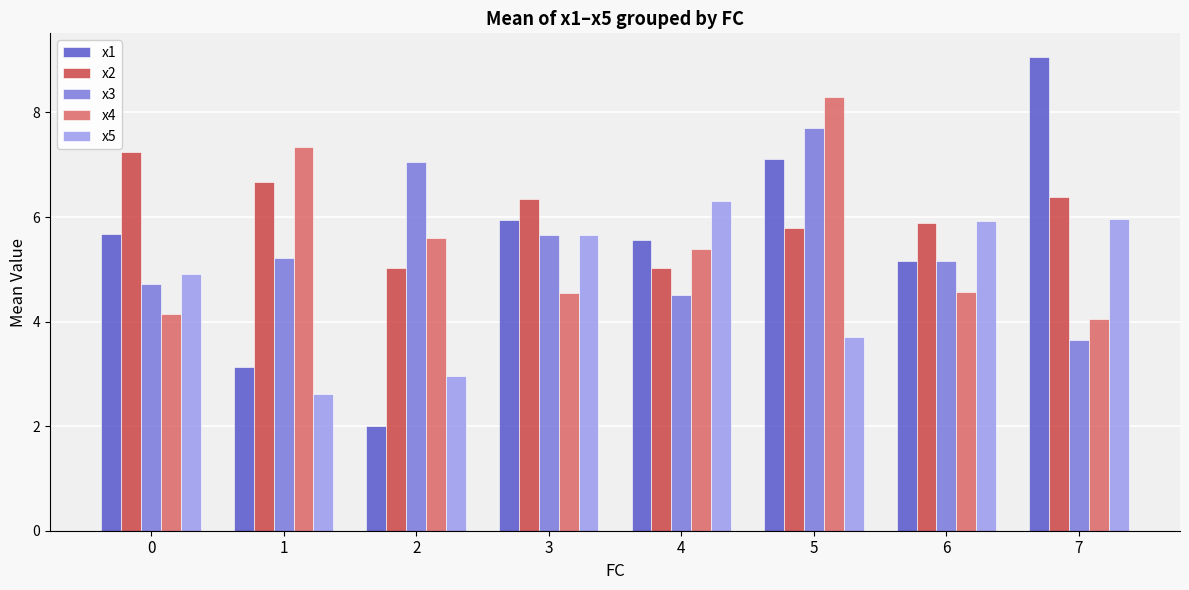

How many bars are there in total?

40